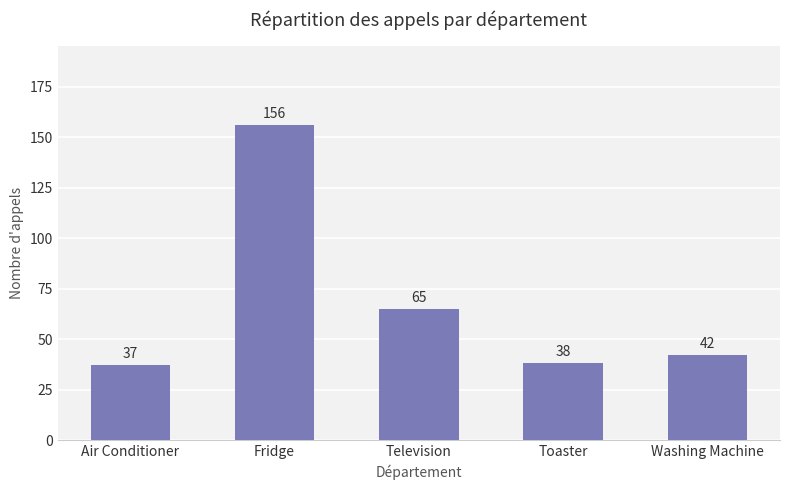

At which label does the data first exceed 42?

Fridge